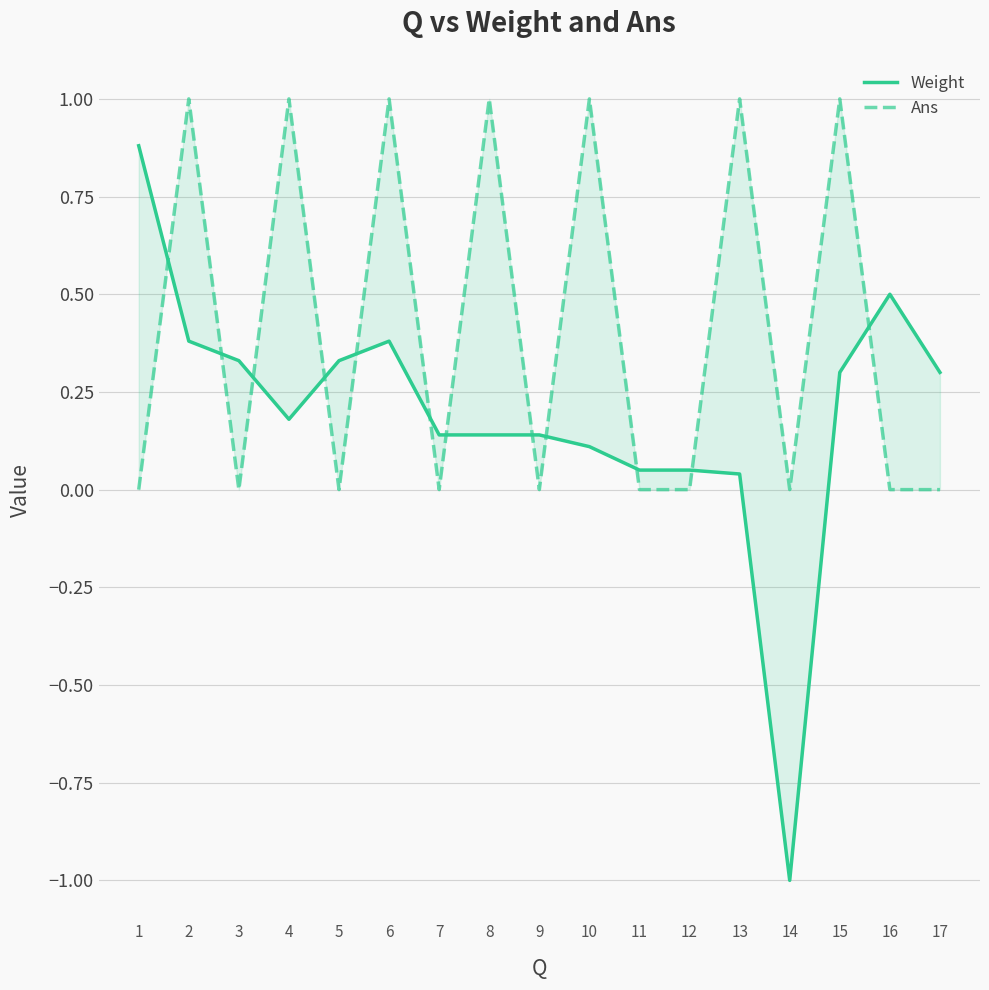

Between 14 and 5, which is larger?

5